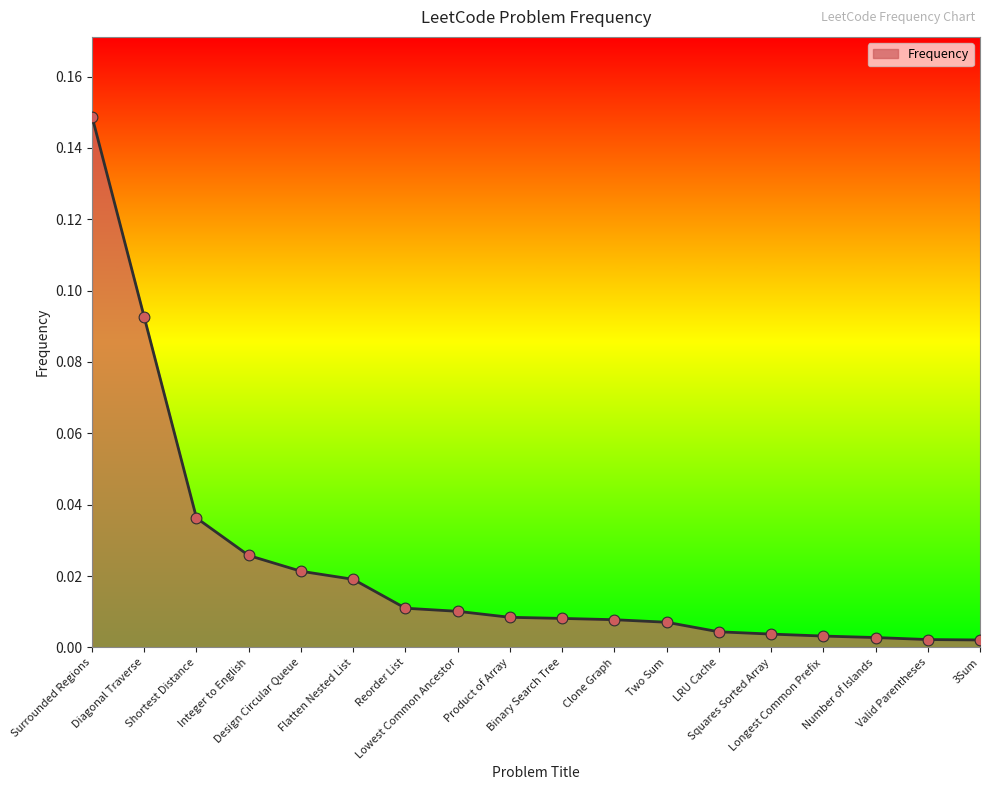

Between Design Circular Queue and LRU Cache, which is larger?

Design Circular Queue